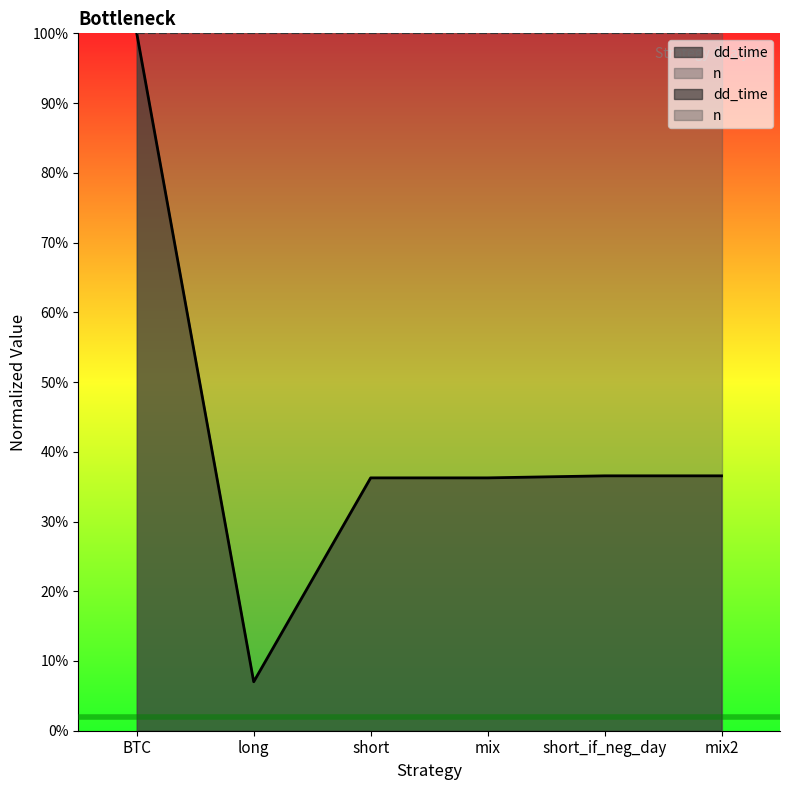

Reading left to right, extract all data points from this chart.

BTC=100.0	long=7.0	short=36.3	mix=36.3	short_if_neg_day=36.5	mix2=36.5